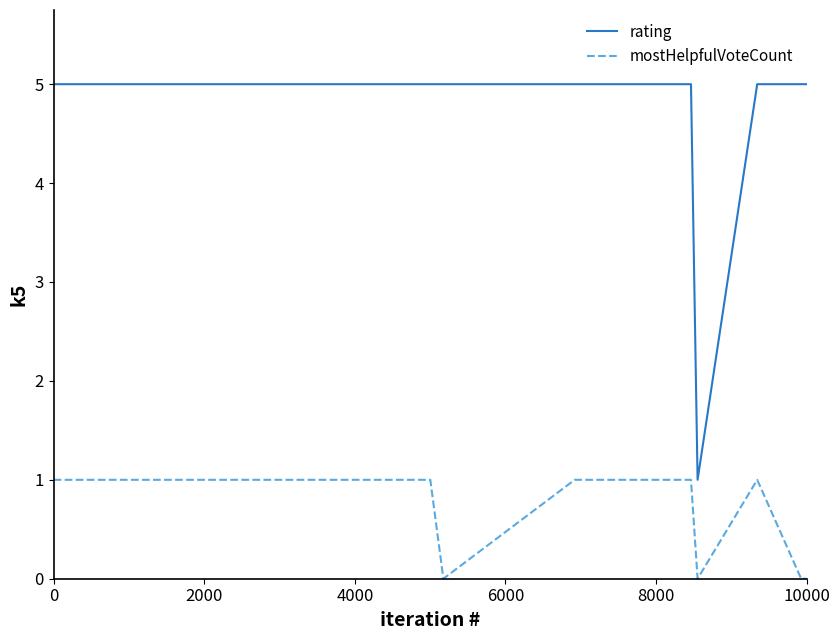

Does the chart display data point markers on the line(s)?

No